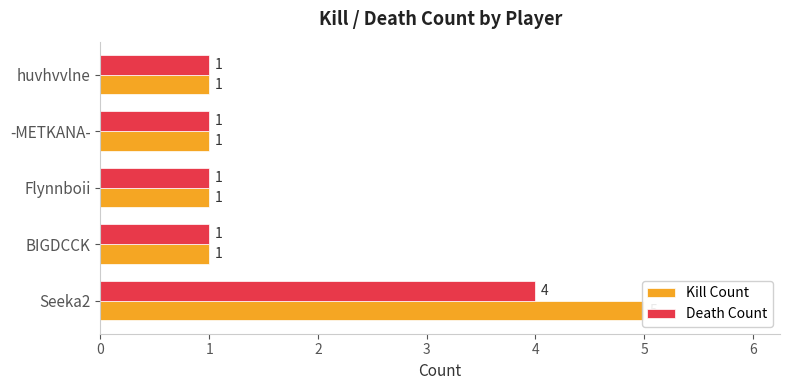

Which series has the largest total across all categories?

Kill Count